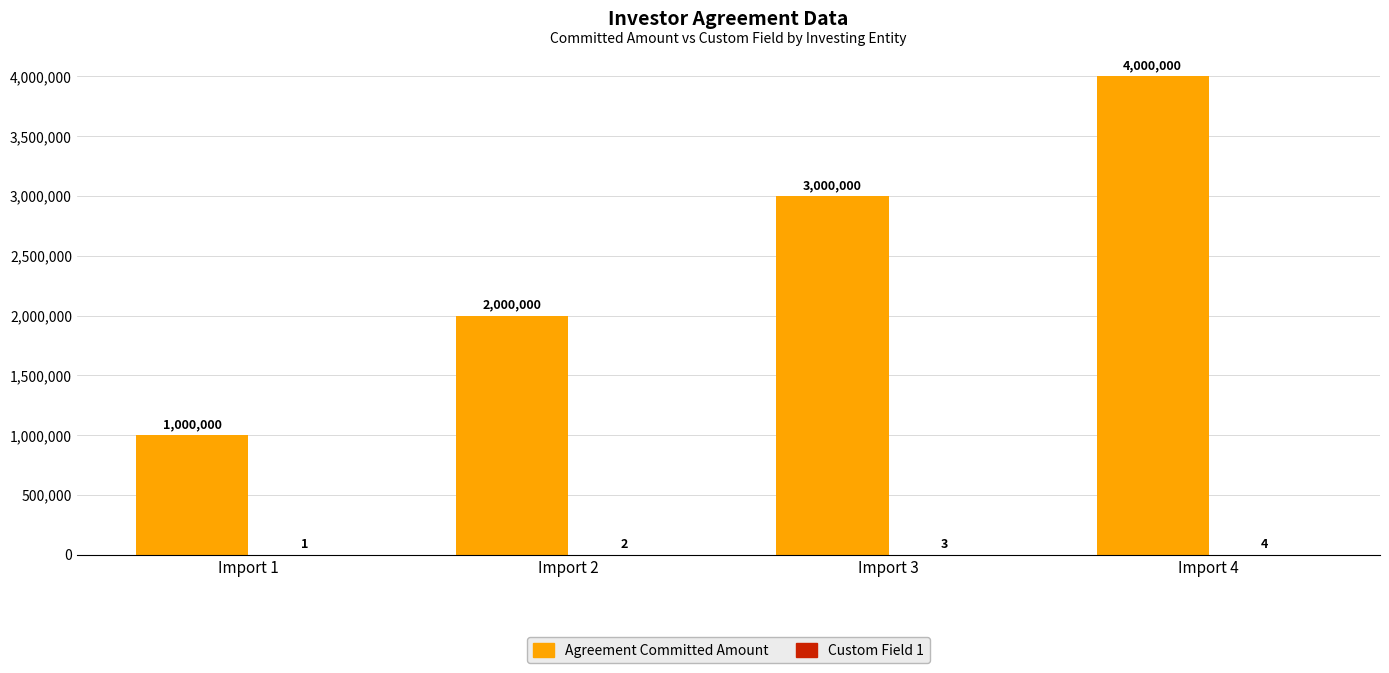

What is the average value of the Agreement Committed Amount series?

2500000